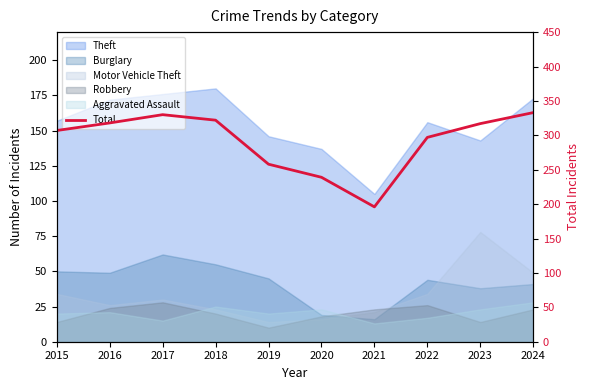

Reading left to right, what are all the values shown in this chart?

307	318	330	322	258	239	196	297	317	333